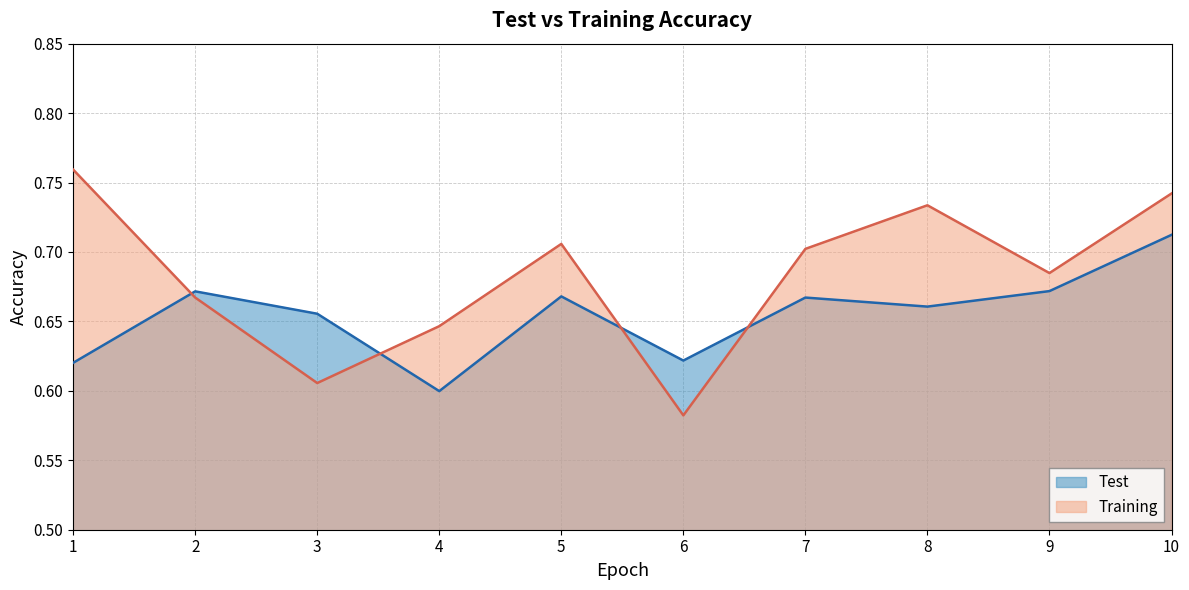

What is the sum of all Test values?

6.5